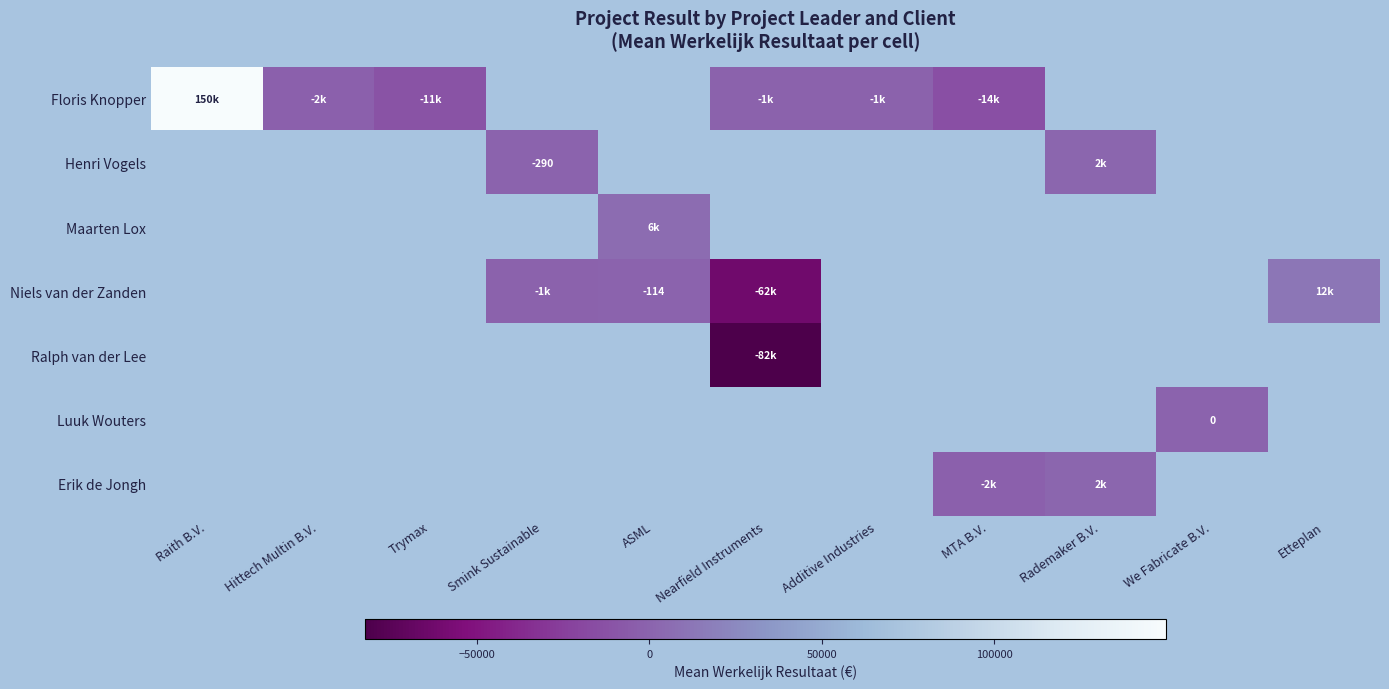

Count the number of data series in this chart.

7